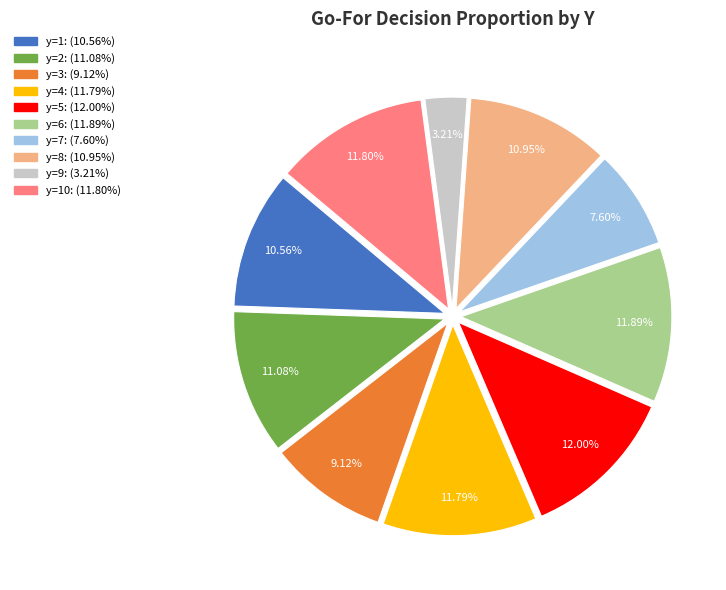

Does any single category account for the majority?

No